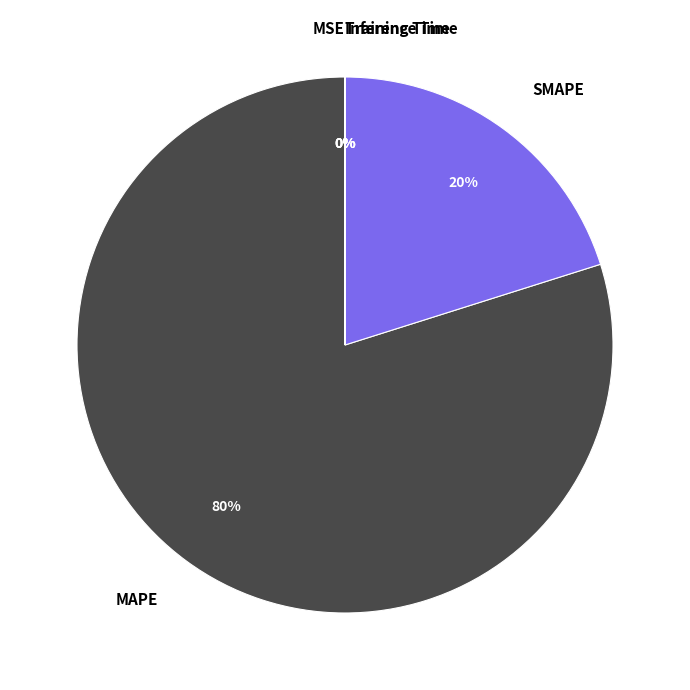

To the nearest percent, what is the average slice percentage?

20%